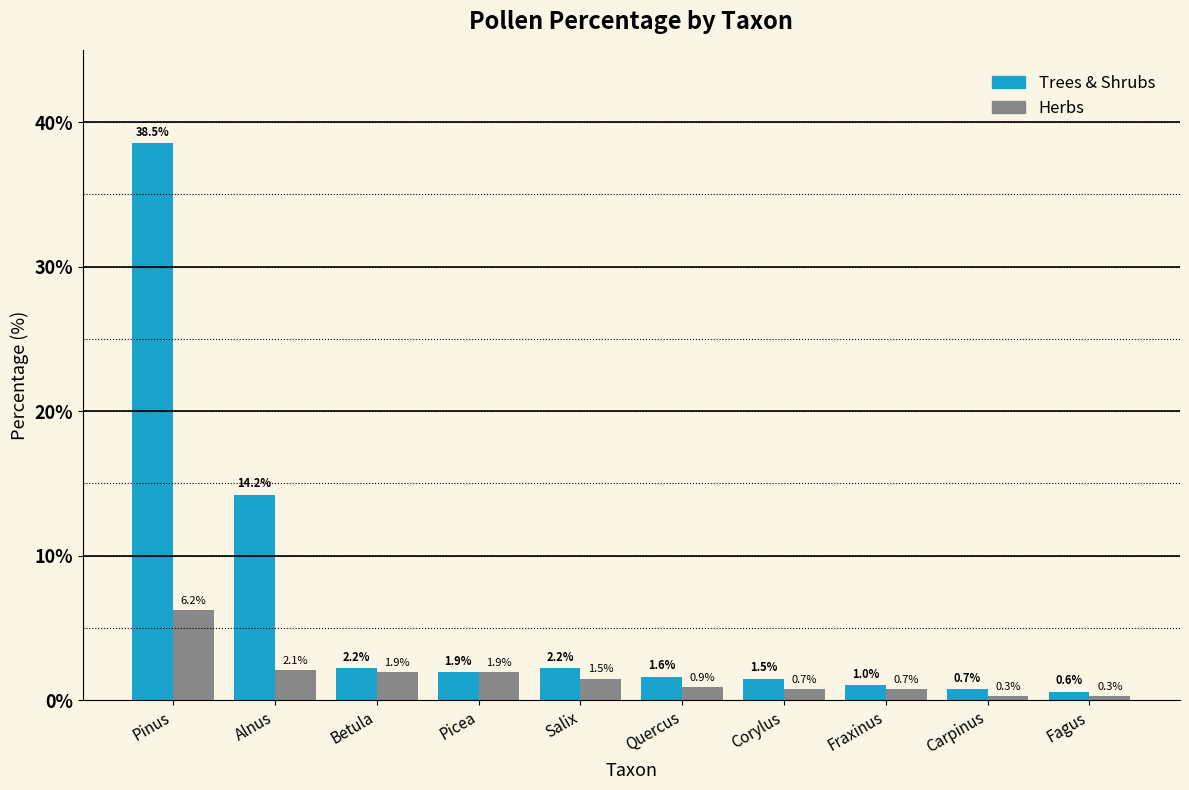

Is the value of Herbs at Betula greater than the value of Trees & Shrubs at Quercus?

Yes